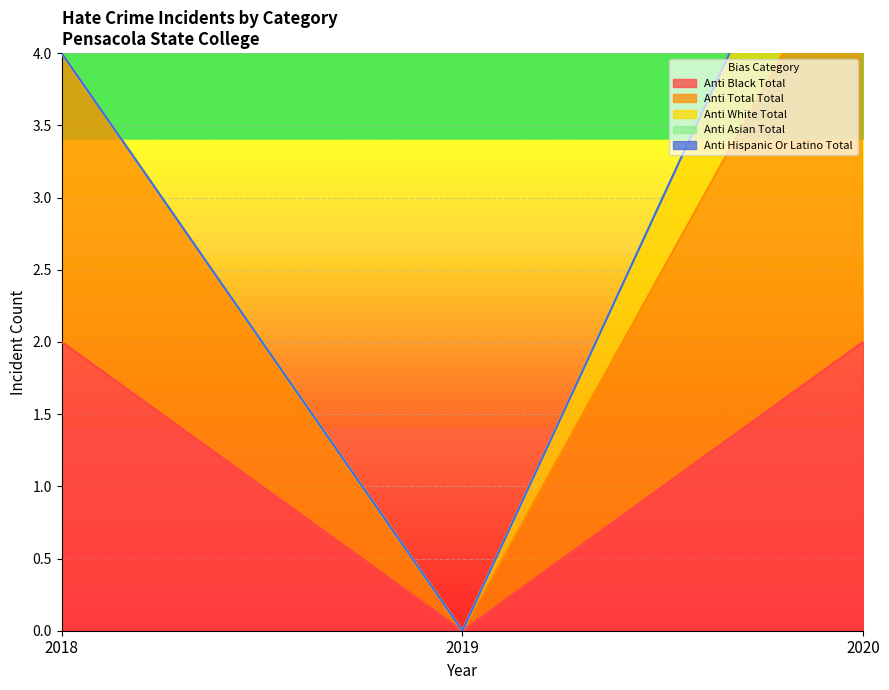

True or false: Anti Black Total has a value of 2 at 2018.

True